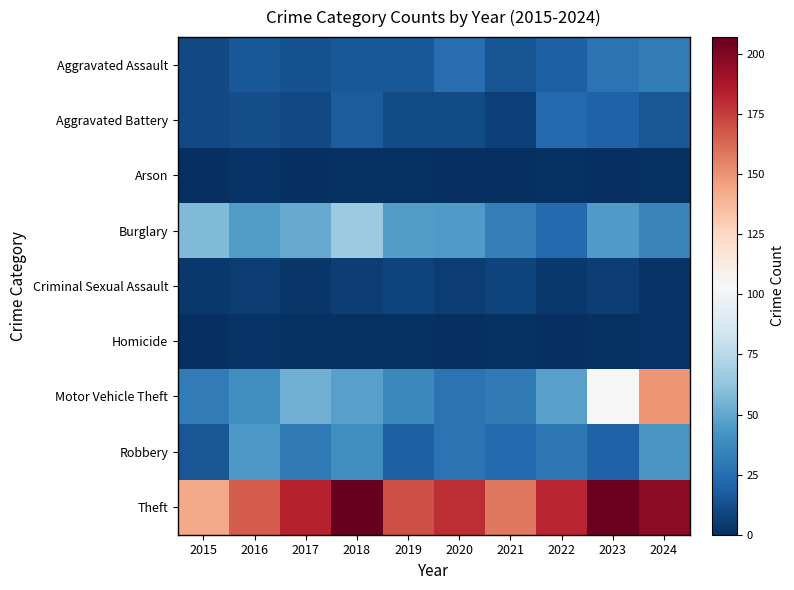

Which series has the largest total across all categories?

Theft